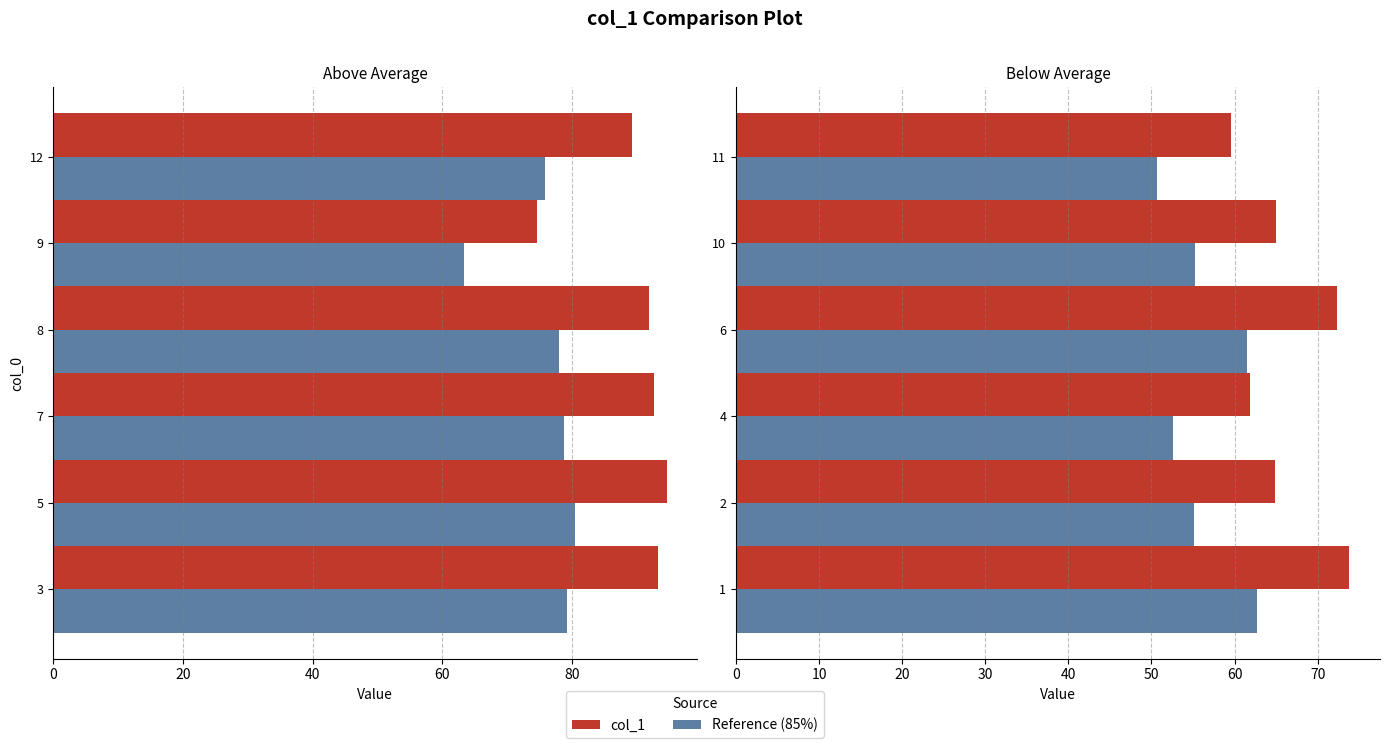

Is it true that Reference equals 22.6 at 6?

False